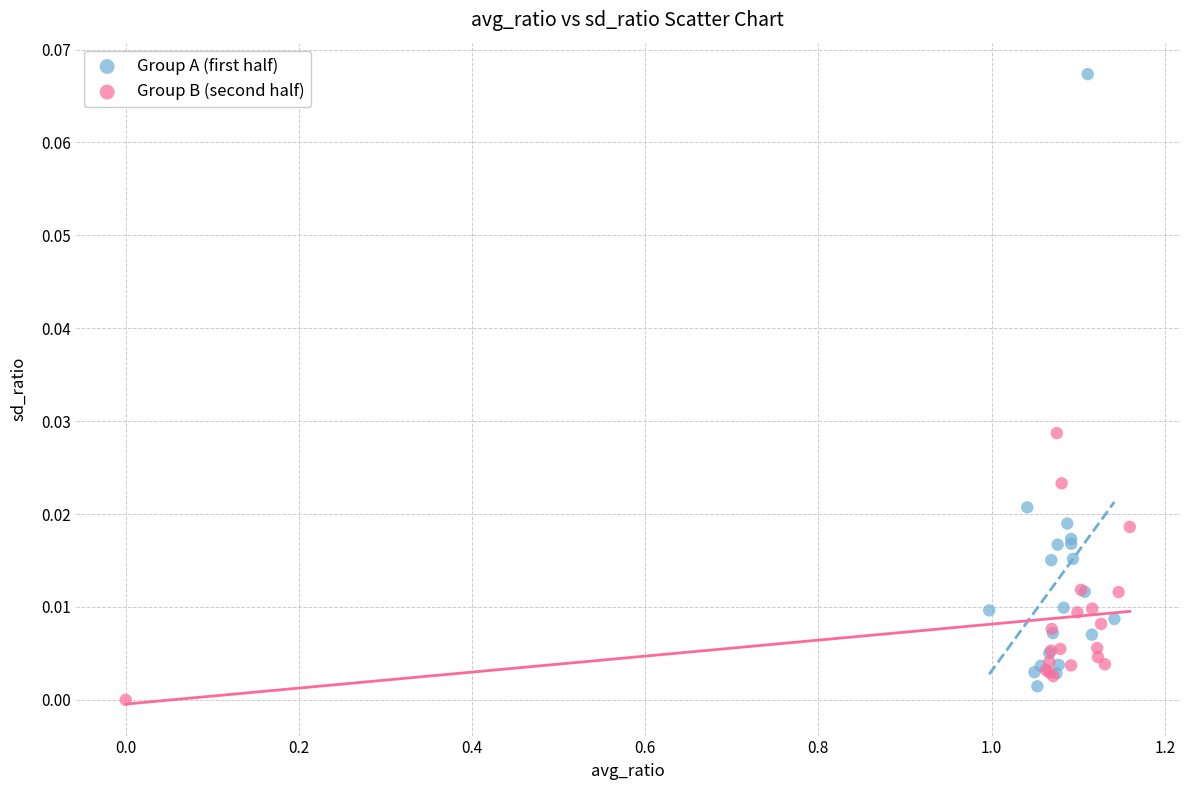

Which series has the widest spread of Y values?

Group A (first half)